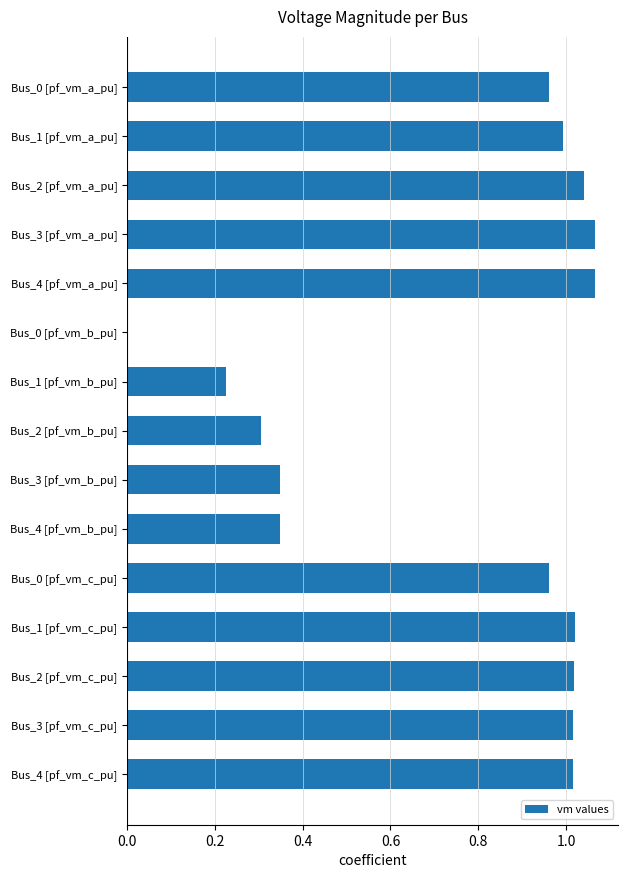

The value at Bus_3 [pf_vm_b_pu] is 0.3. True or false?

True